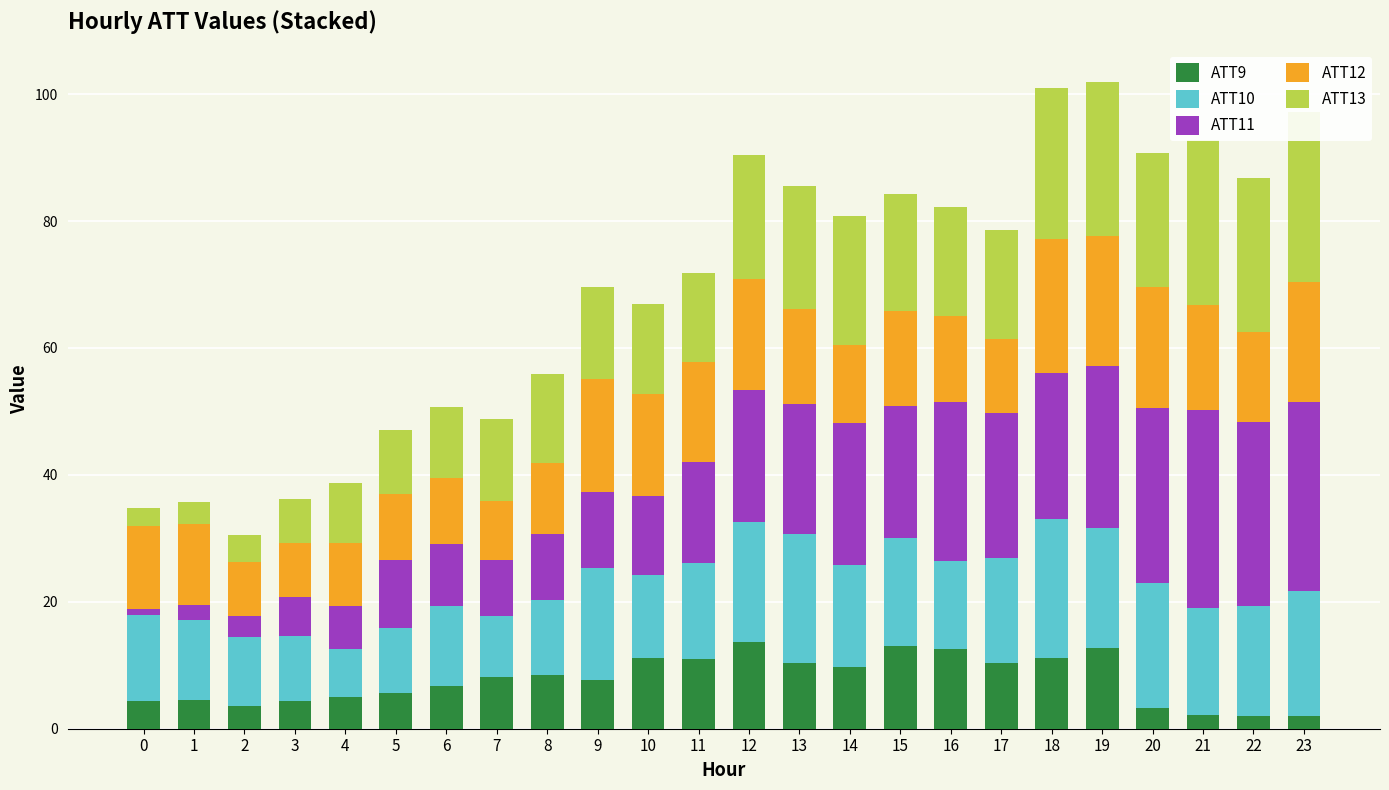

What is the difference between the highest and lowest values at 3?

6.0